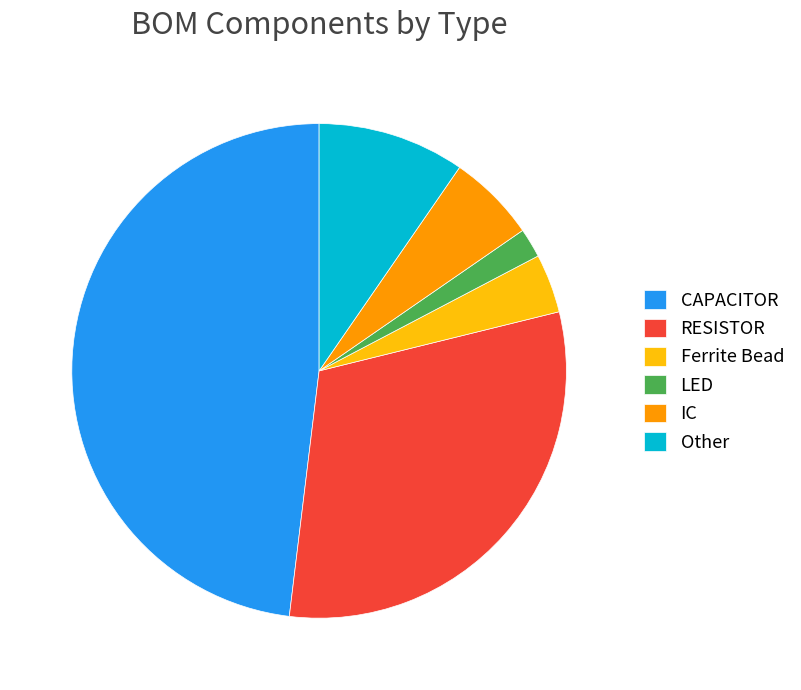

Does RESISTOR account for over 50% of the chart?

No